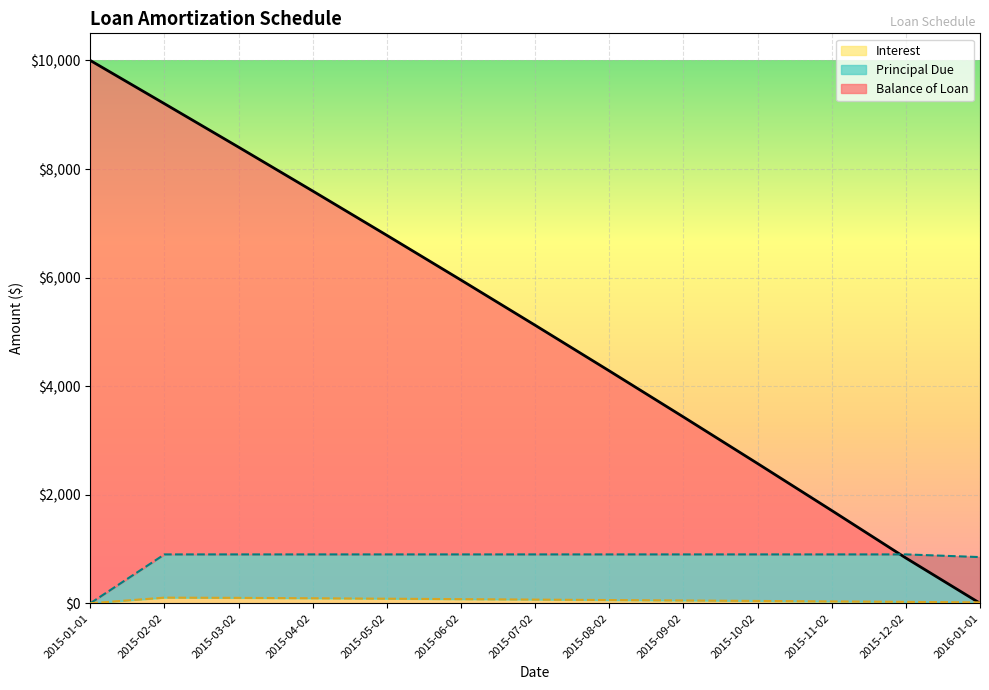

Reading left to right, list all the values displayed in this chart.

Balance of Loan: 10000.0	9203.6	8403.0	7594.8	6778.5	5954.3	5121.7	4281.0	3432.0	2574.5	1708.6	834.0	0.0
Principal Due: 0.0	900.0	900.0	900.0	900.0	900.0	900.0	900.0	900.0	900.0	900.0	900.0	850.5
Interest: 0.0	103.6	99.4	91.9	83.7	75.8	67.5	59.3	51.0	42.5	34.1	25.4	16.5